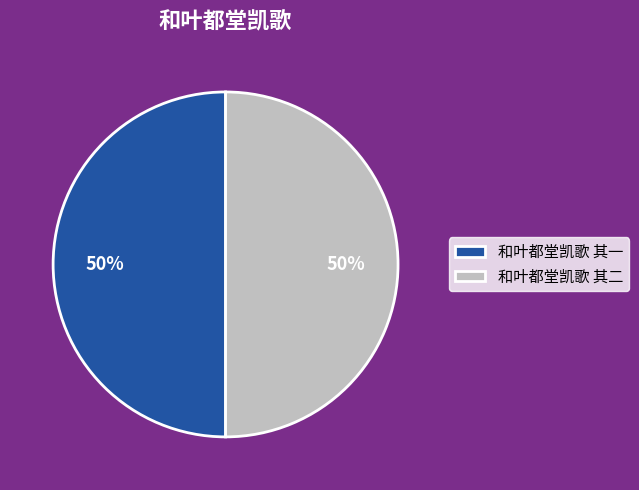

True or false: 和叶都堂凯歌 其一 accounts for 50% of the total.

True